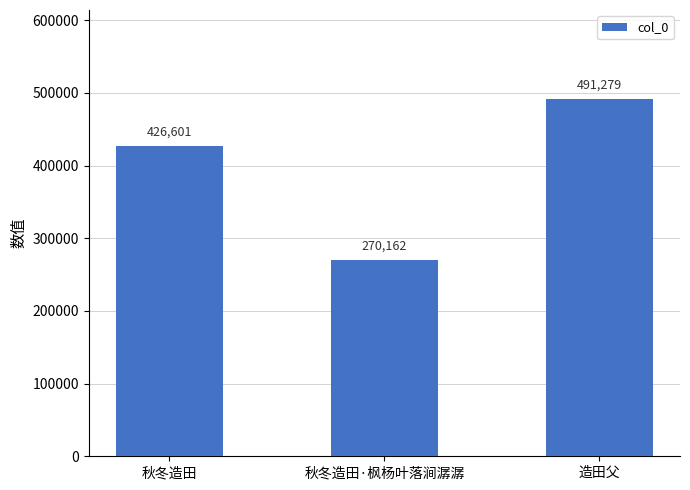

Reading left to right, extract all data points from this chart.

426601	270162	491279